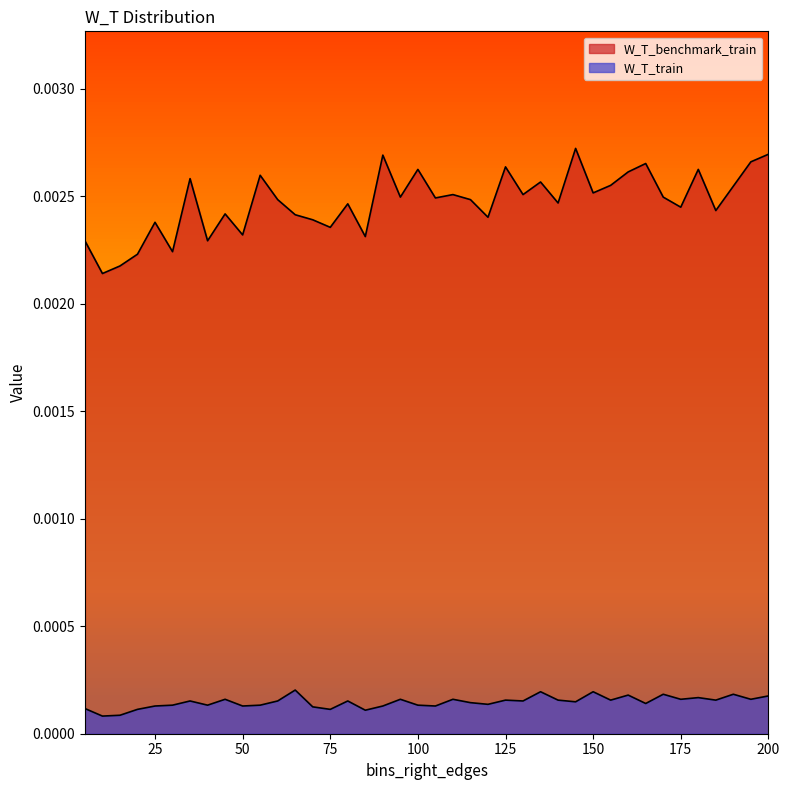

Which has a higher value, 195 or 110?

195